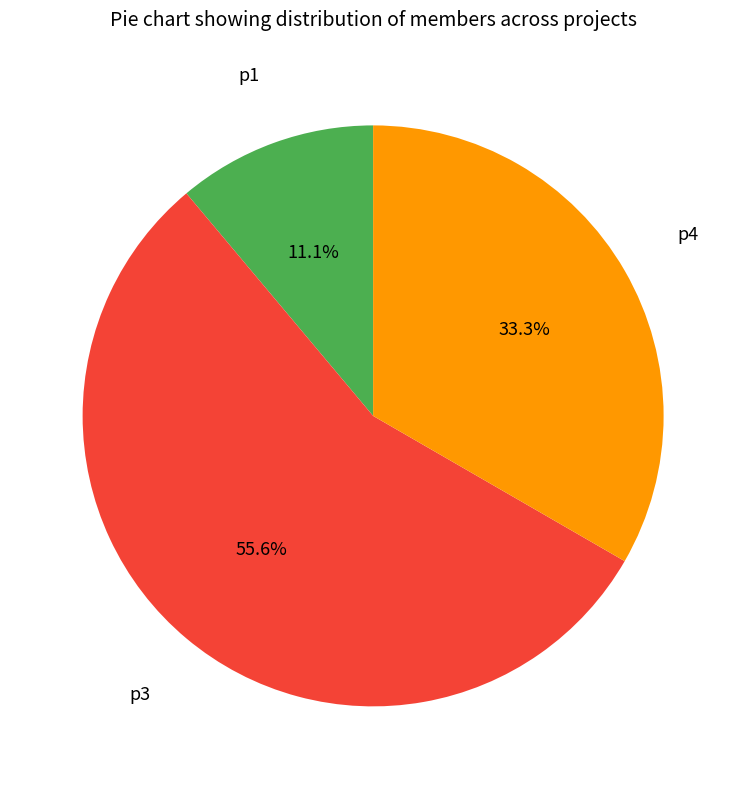

Approximately how many times larger is the value at p3 compared to p4?

1.7